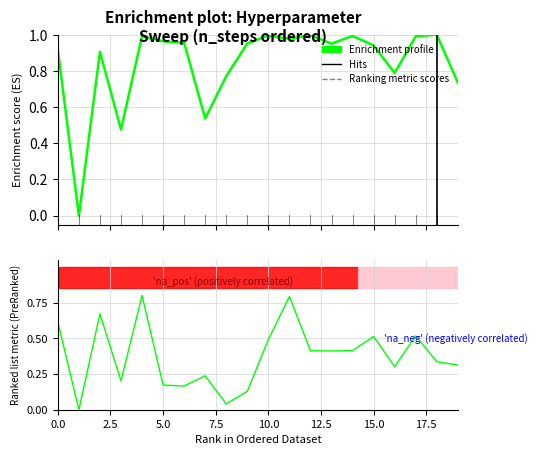

Count the number of categories in the chart.

20